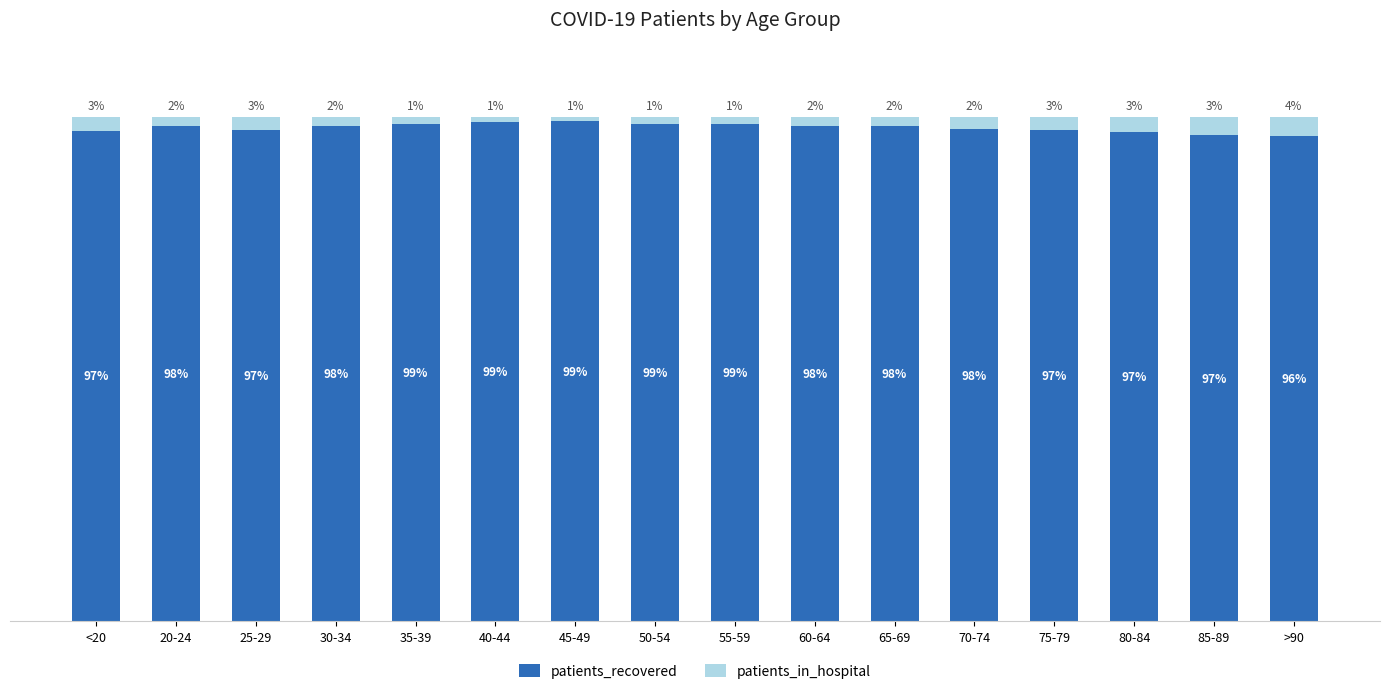

Does the chart contain stacked bars?

Yes